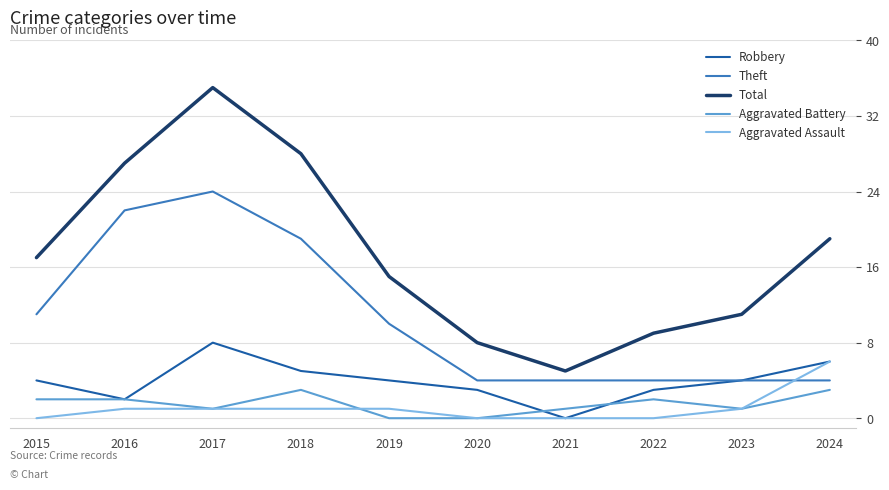

List the series in order of their peak value, lowest first.

Aggravated Battery, Aggravated Assault, Robbery, Theft, Total